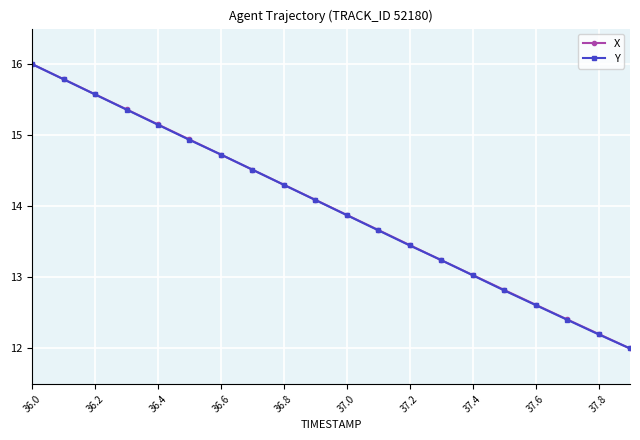

What is the lowest value of the X series?

12.0